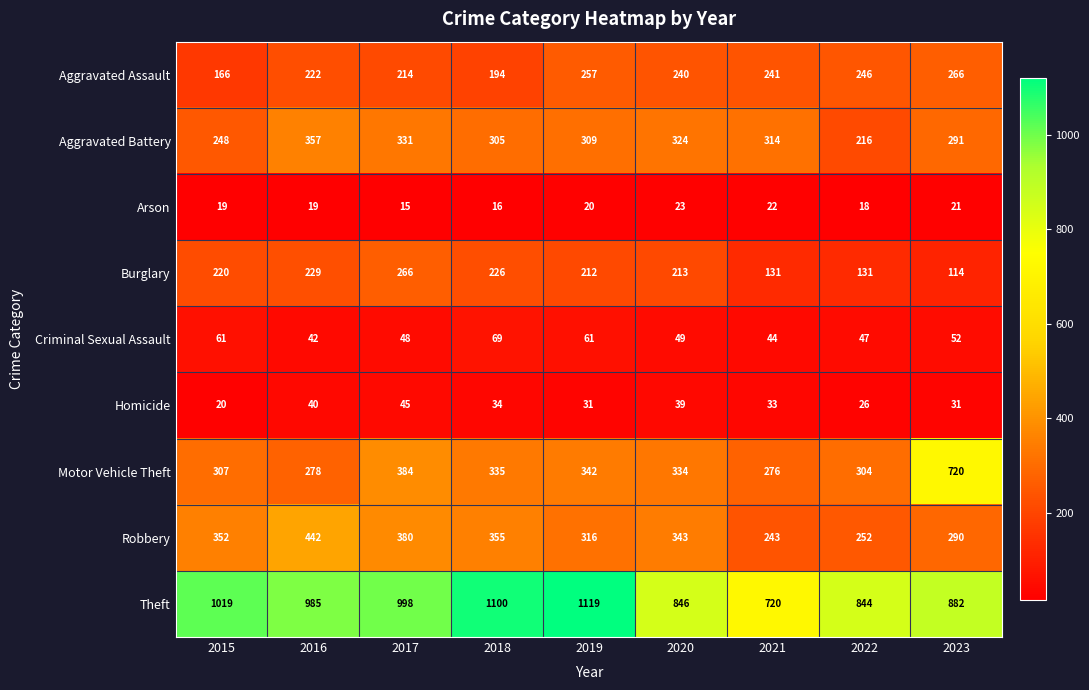

What value does the Theft series have at 2021?

720